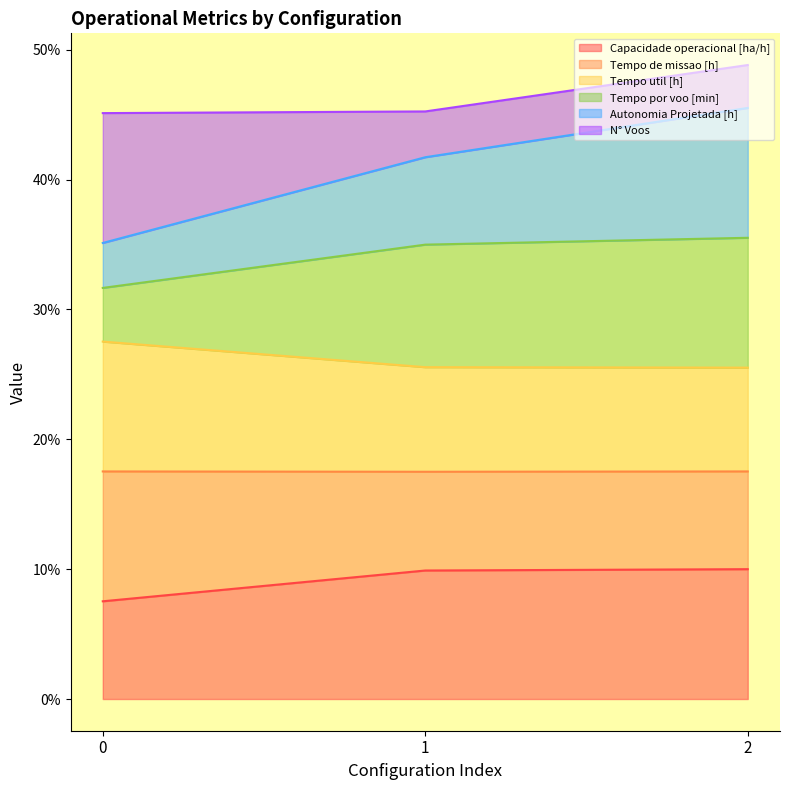

What are all the series names shown in the legend?

Capacidade operacional [ha/h], Tempo de missao [h], Tempo util [h], Tempo por voo [min], Autonomia Projetada [h], N° Voos